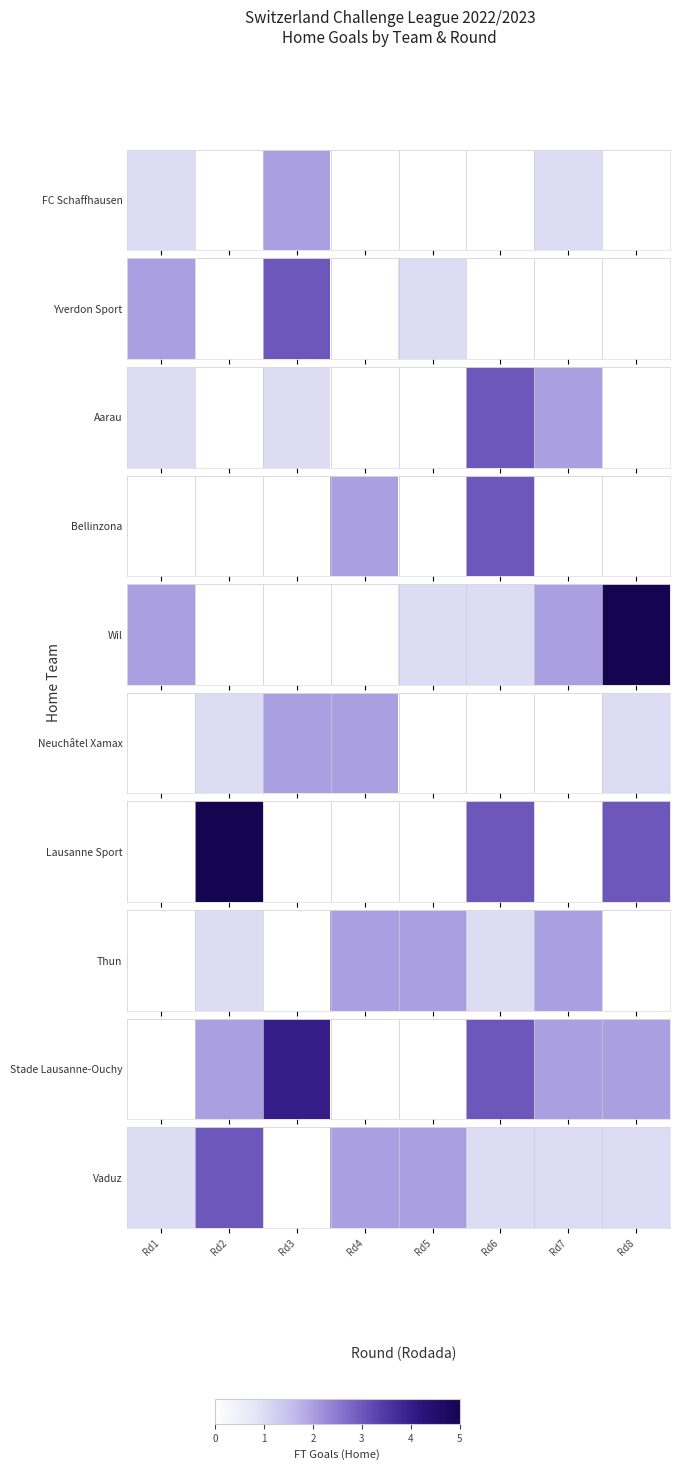

Which label corresponds to the smallest value in the chart?

Rd3